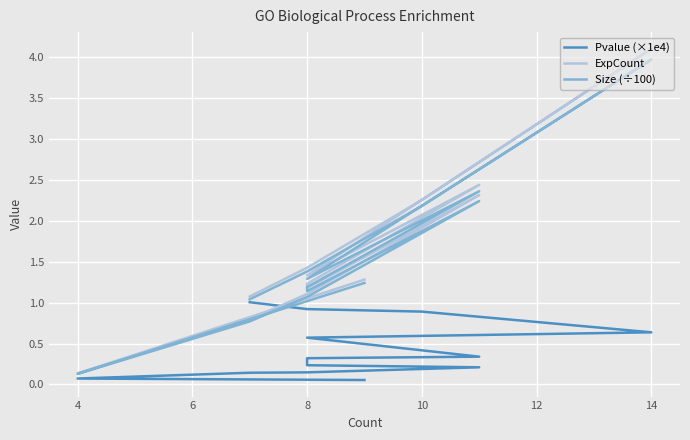

What is the difference between the maximum and minimum values in the Pvalue (×1e4) series?

1.0